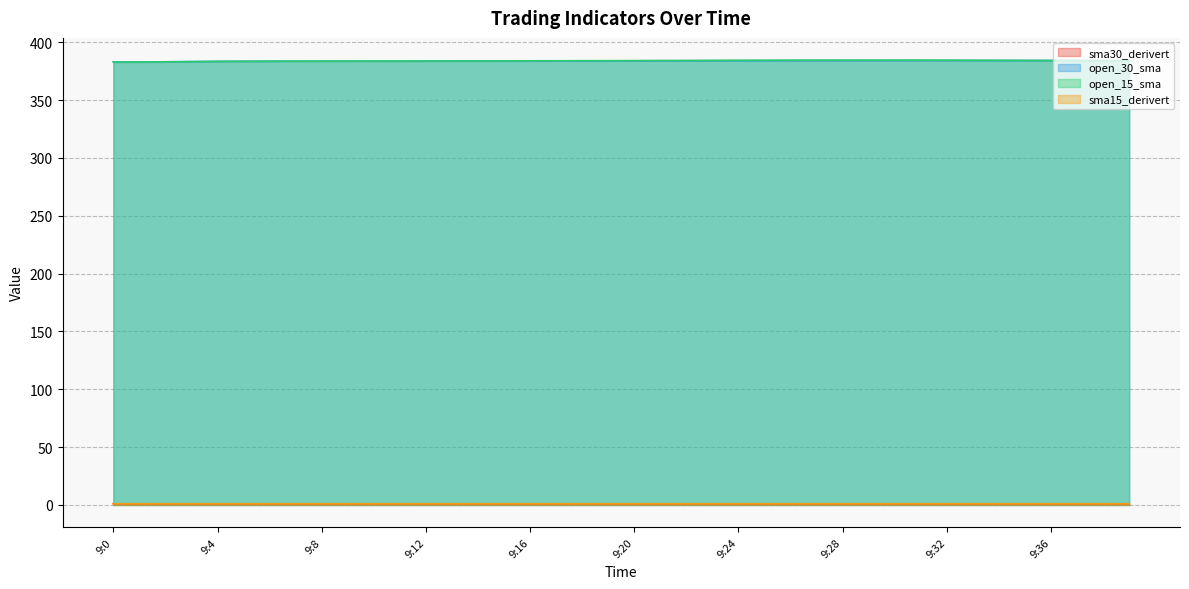

True or false: sma30_derivert and open_30_sma intersect in this chart.

False